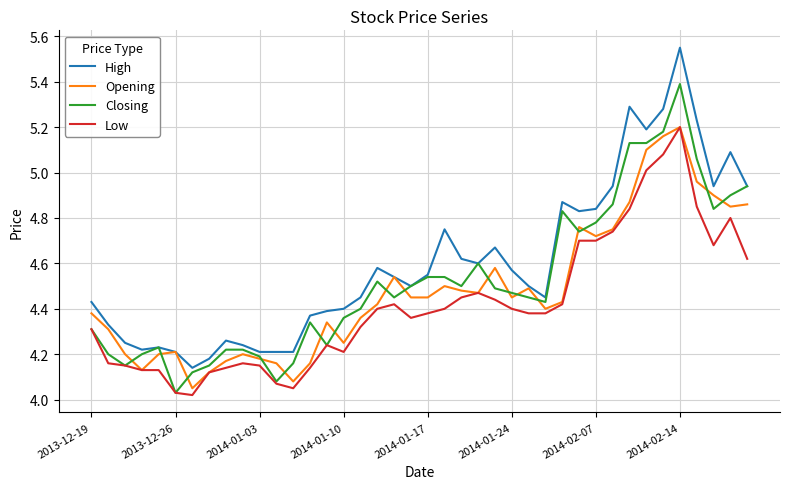

True or false: High and Low cross at least once.

False